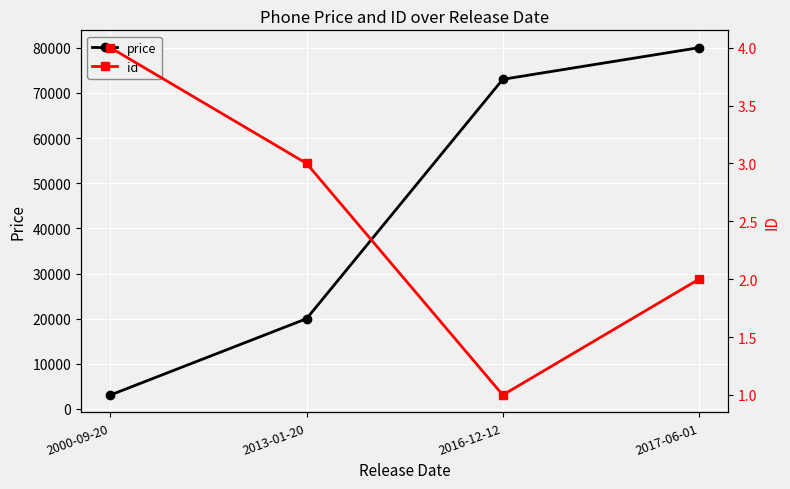

What is the minimum value for id?

1